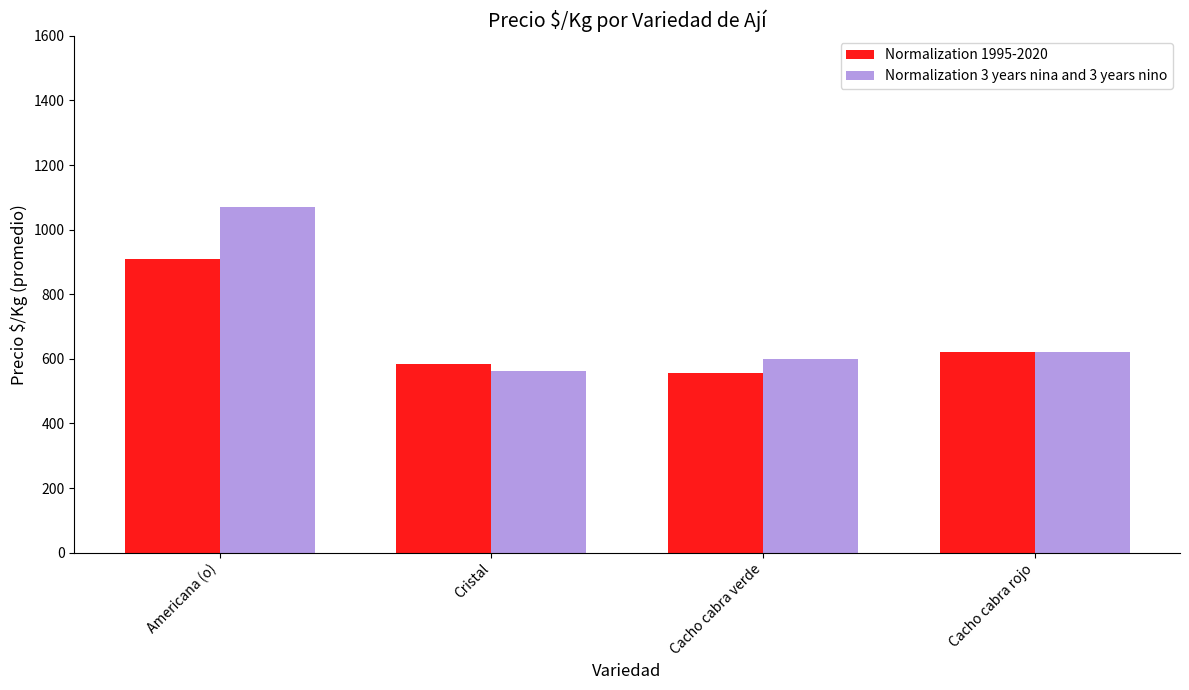

At which category is the sum across all series the highest?

Americana (o)